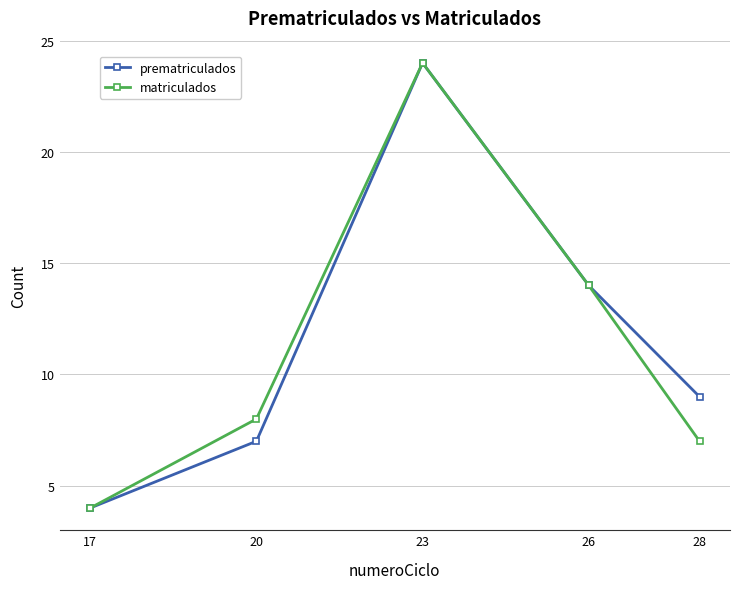

At which label is matriculados closest to 14?

26